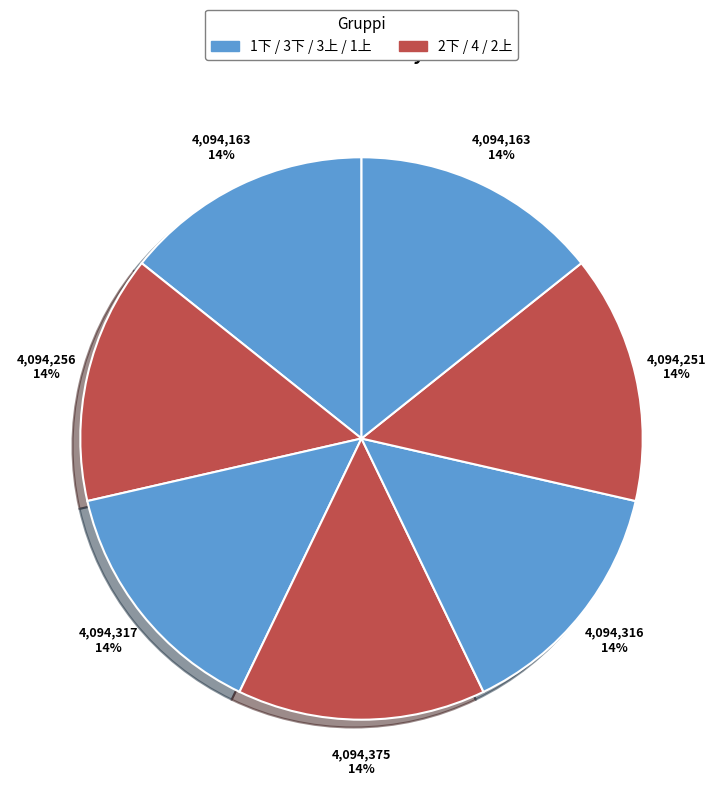

Is there any slice that represents more than half of the pie?

No